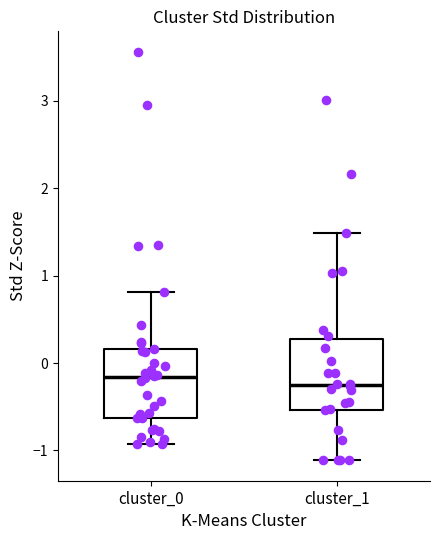

Where is the lower edge of the box for cluster_0 on the y-axis? The values are not printed on the chart, so give them approximately, as read against the axis.

-0.6